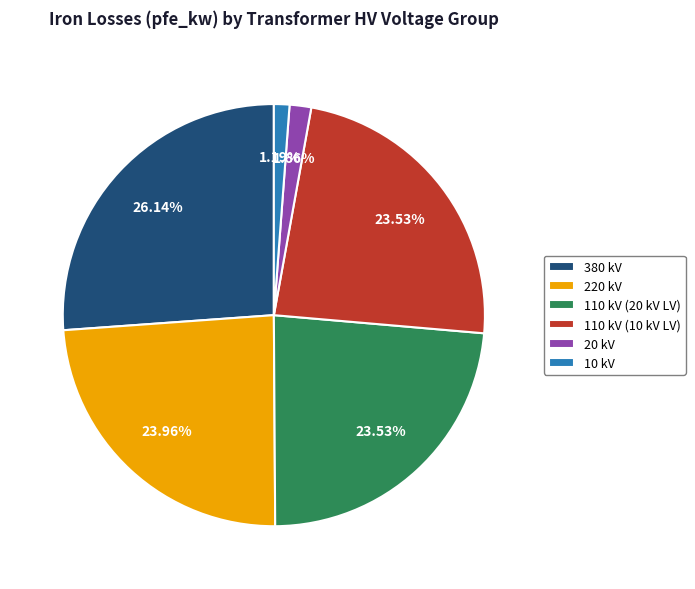

What is the largest slice in the pie chart?

380 kV